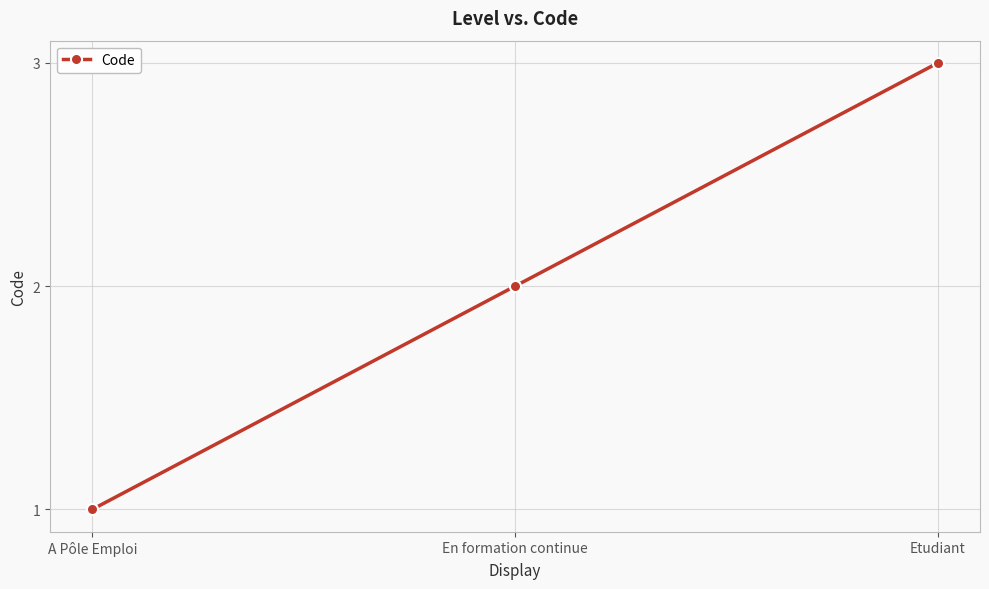

How many lines are shown in the chart?

1